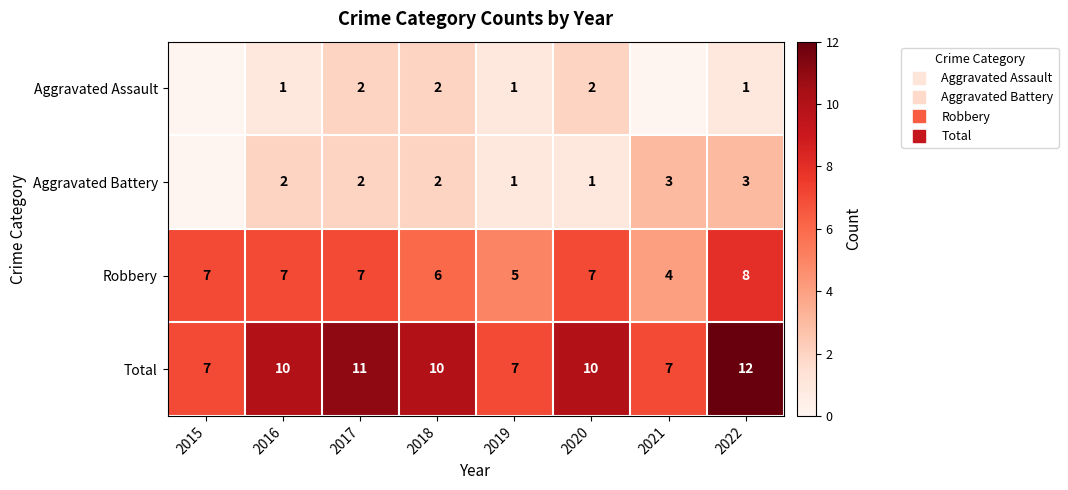

The value of Aggravated Battery at 2020 is 1. True or false?

True